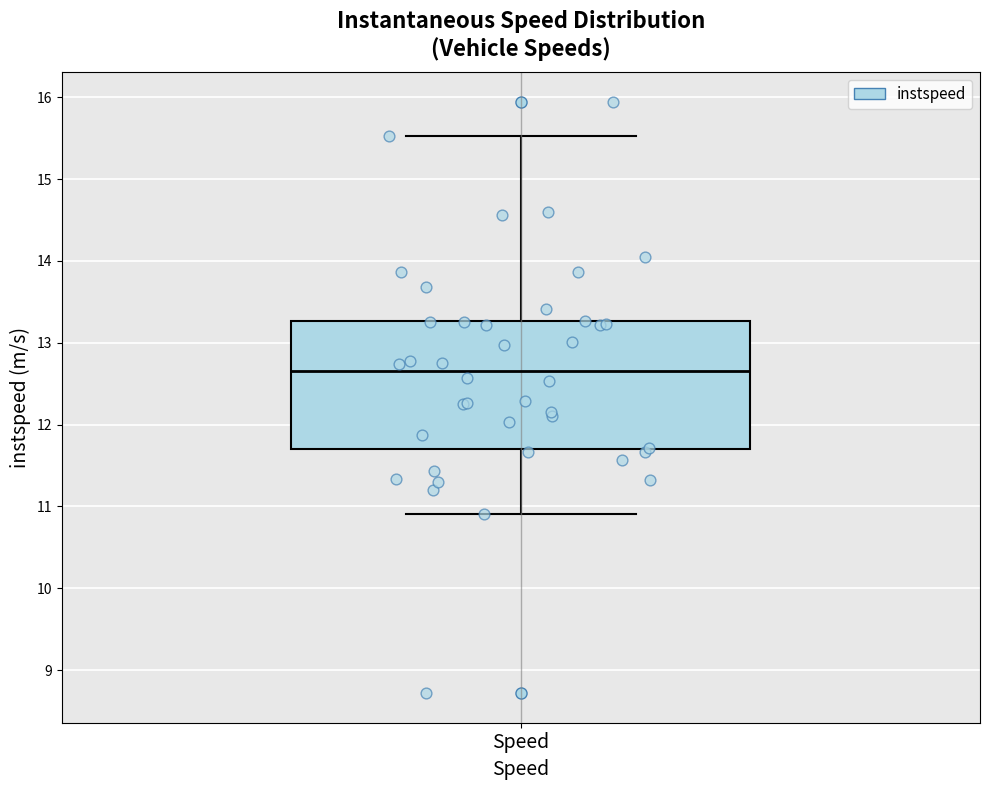

Where does the upper whisker of the box for Speed end on the y-axis? The values are not printed on the chart, so give them approximately, as read against the axis.

15.5